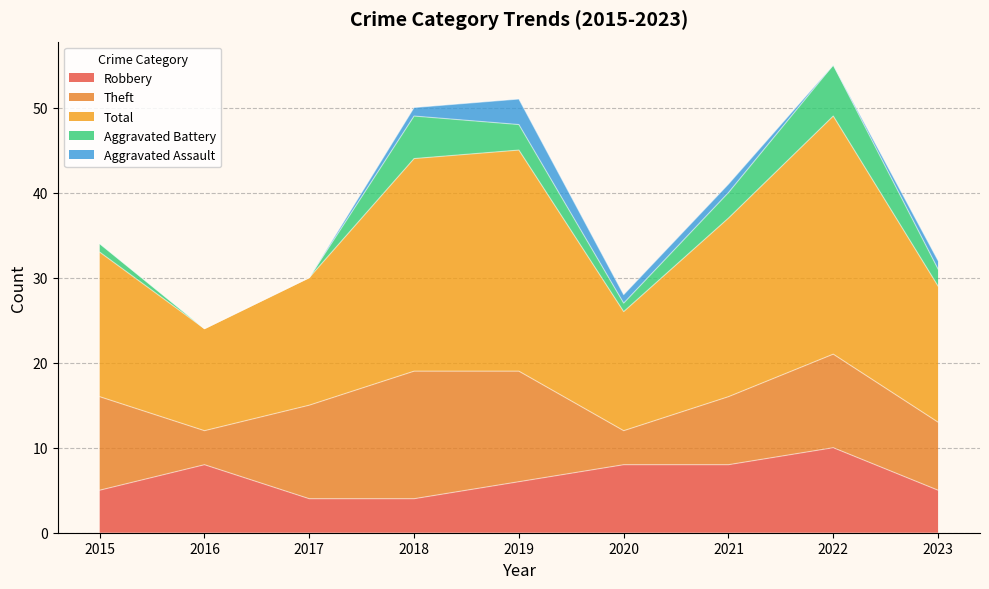

At which category does Theft reach its first local valley?

2016